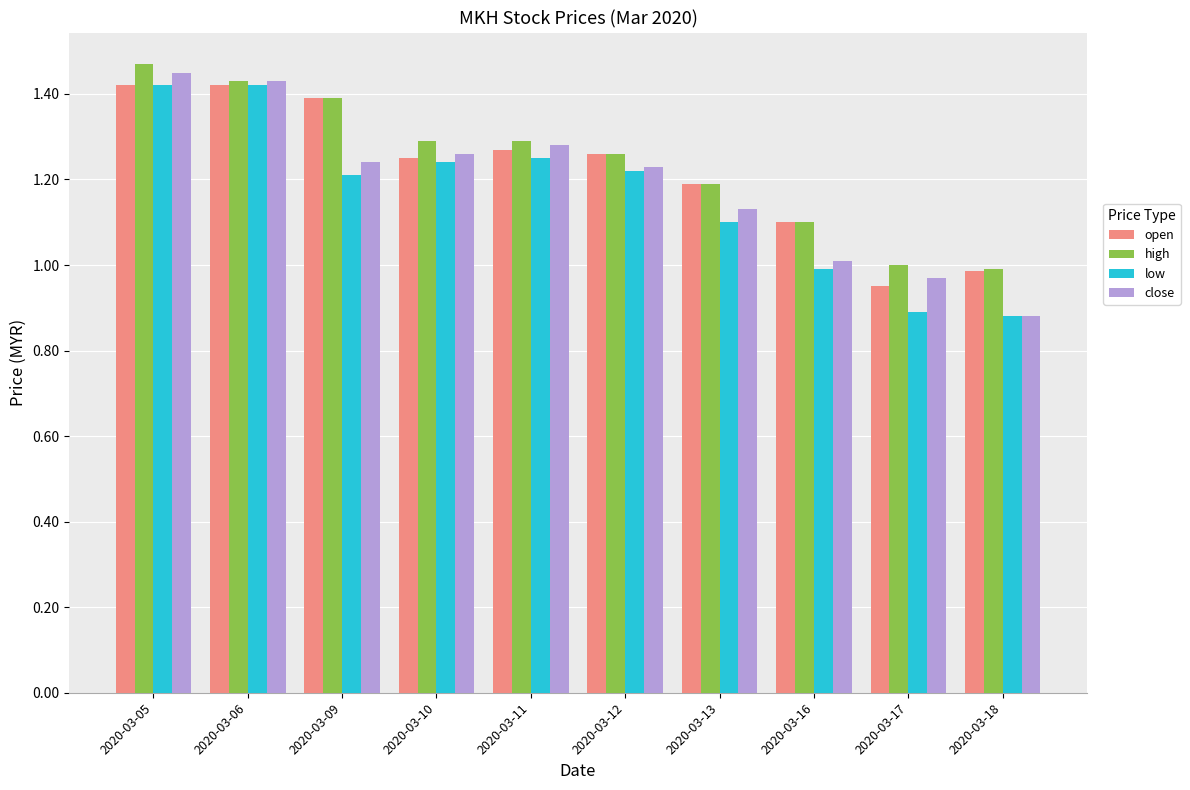

Which category has the highest value across all series?

2020-03-05